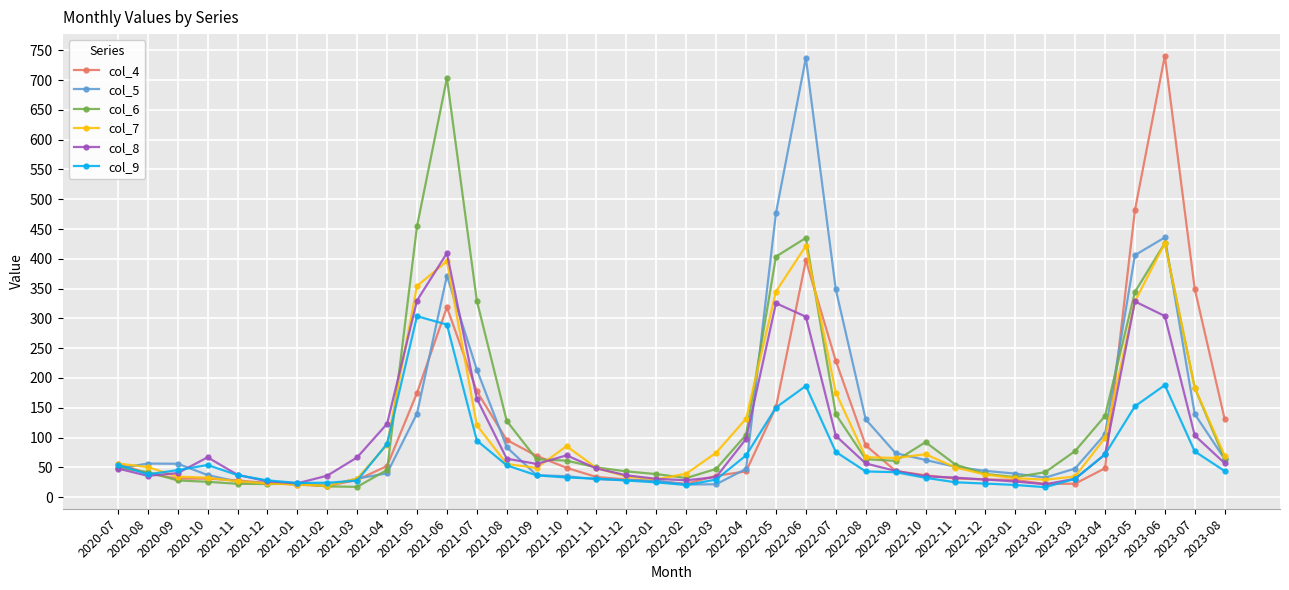

What is the greatest value displayed?

741.0